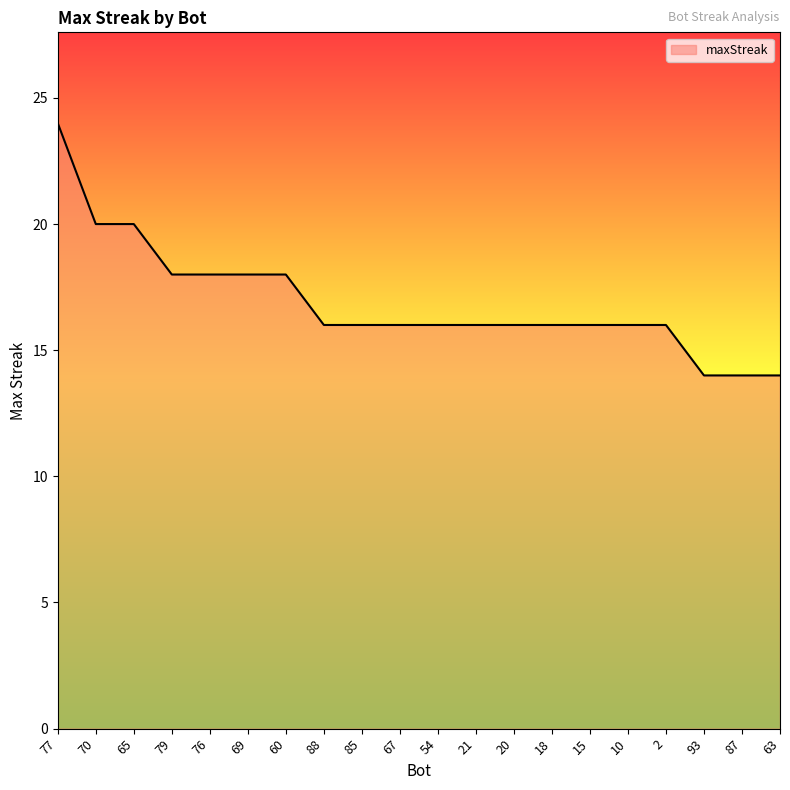

Count the values in the range 16 to 18.

14